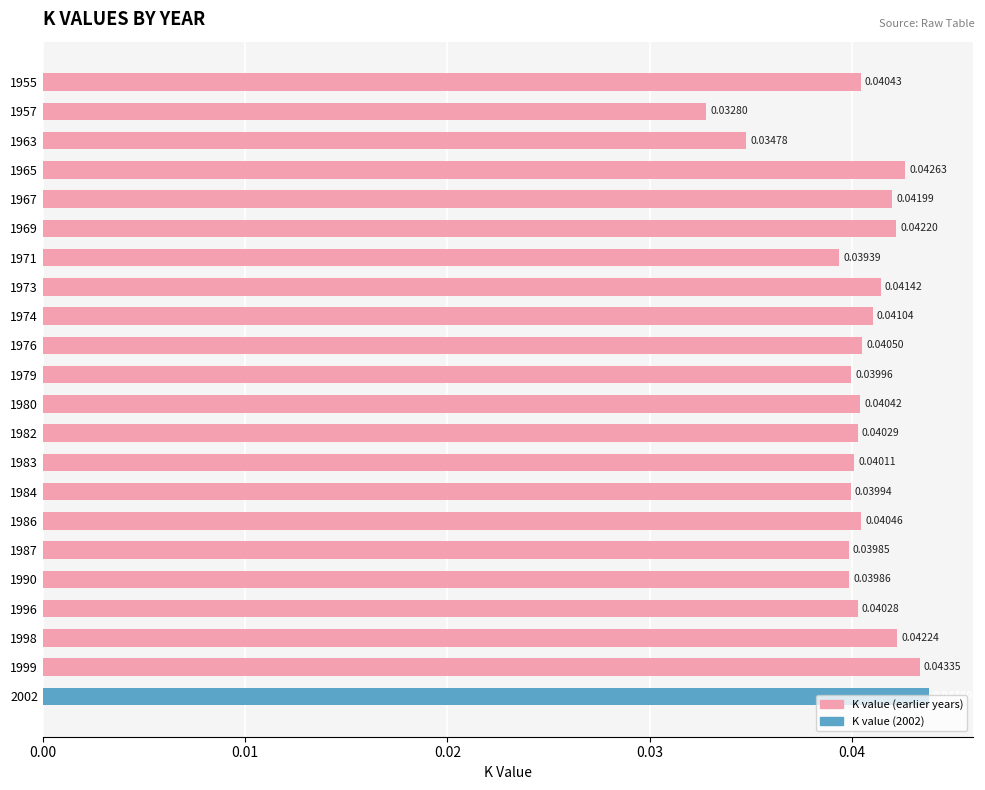

Between 1979 and 1996, which is larger?

1996